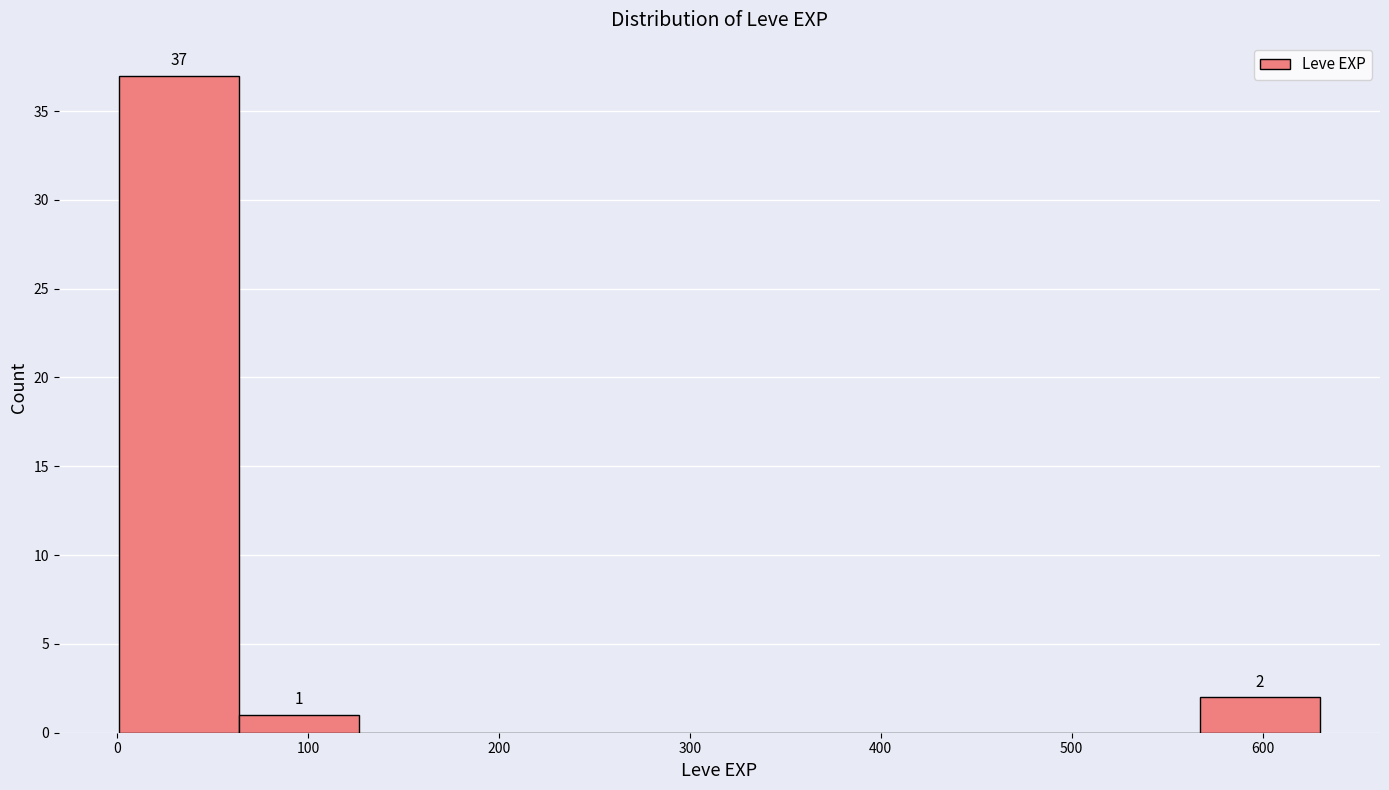

Which range on the x-axis has the tallest bar?

0 to 60